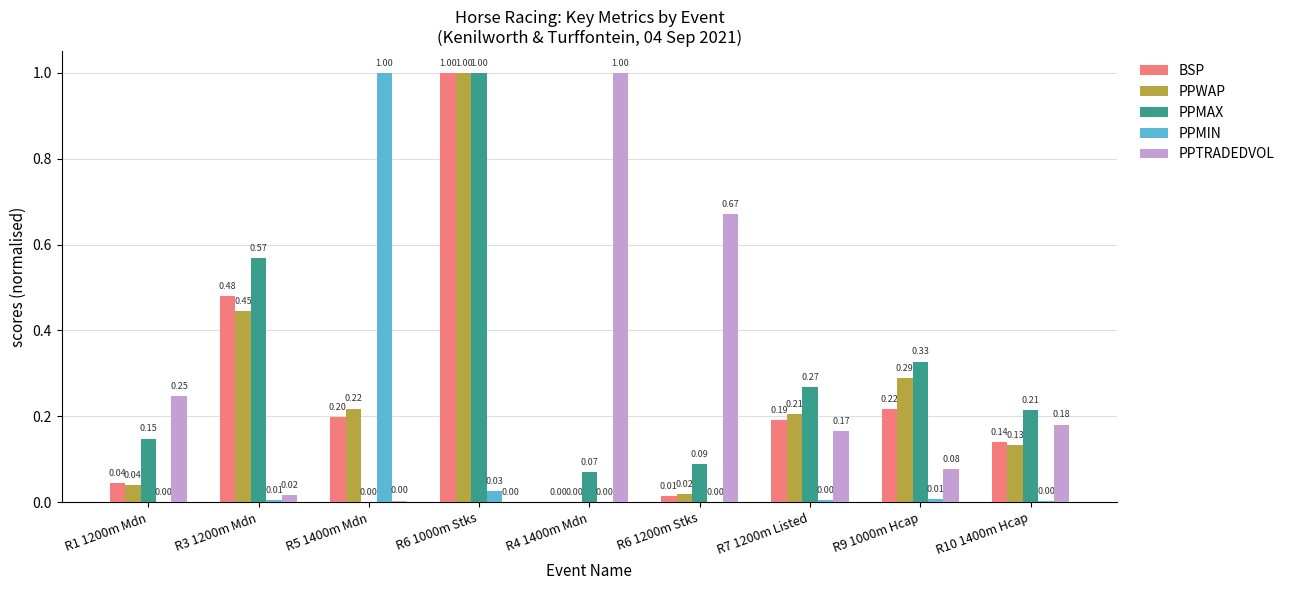

How many groups of bars are there?

9